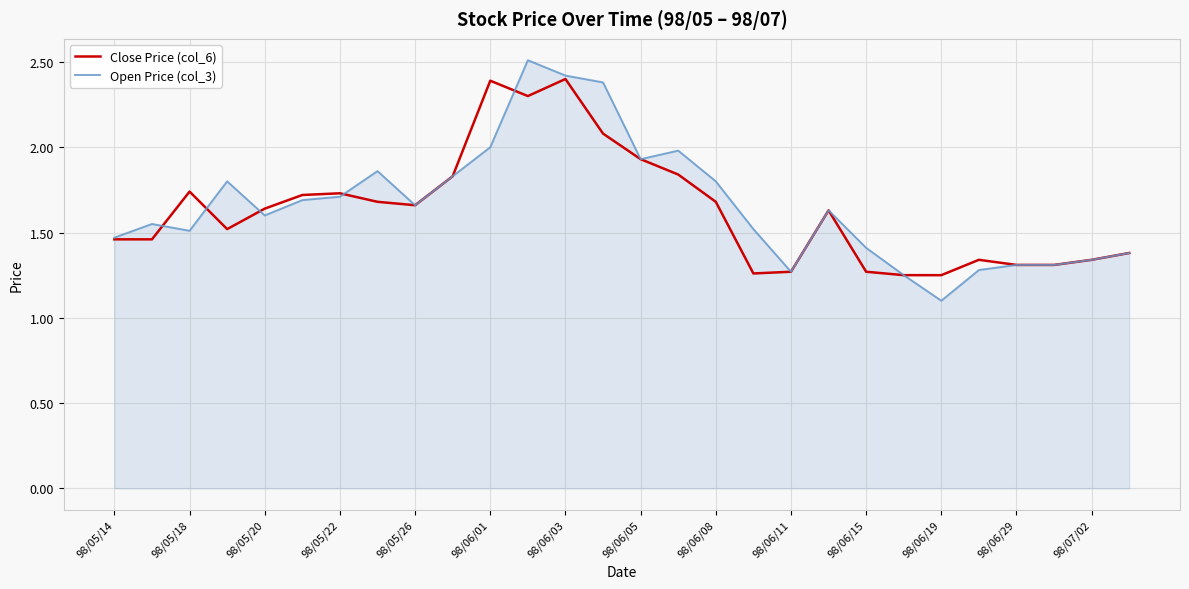

Which series has the widest spread of values?

Open Price (col_3)